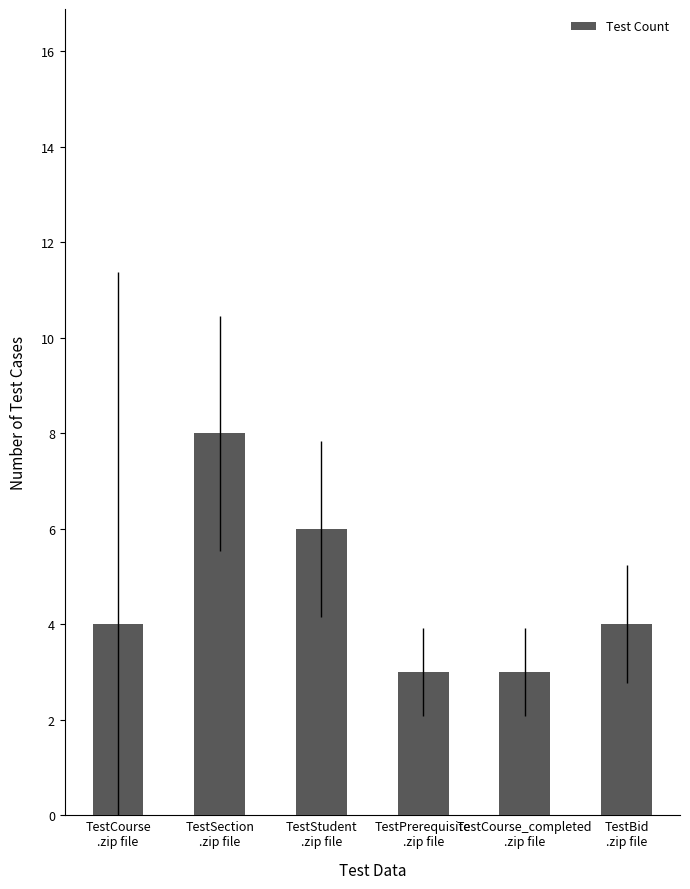

What is the sum of all values?

28